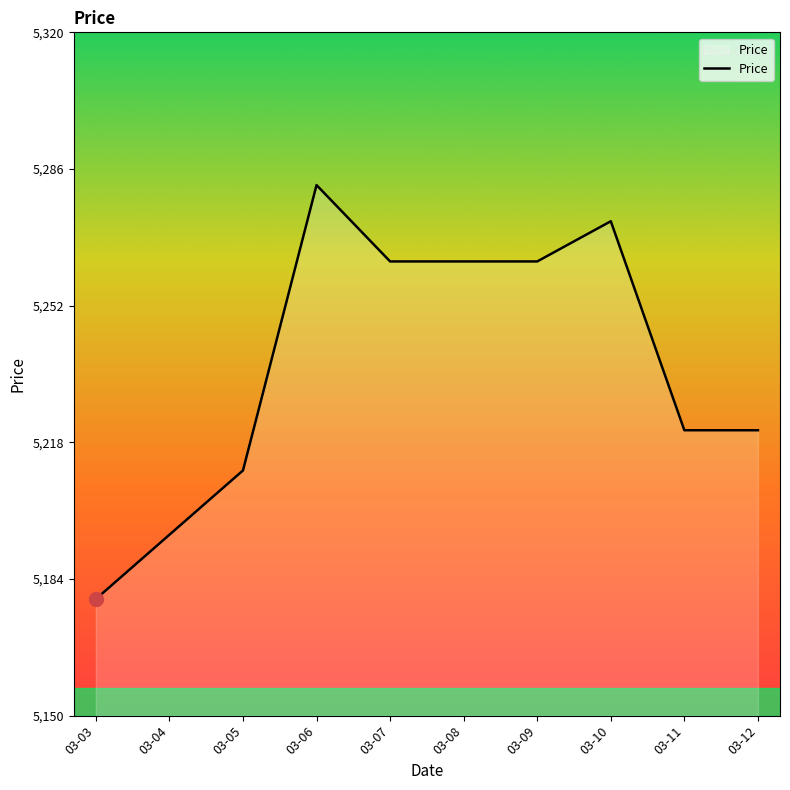

What is the greatest value displayed?

5282